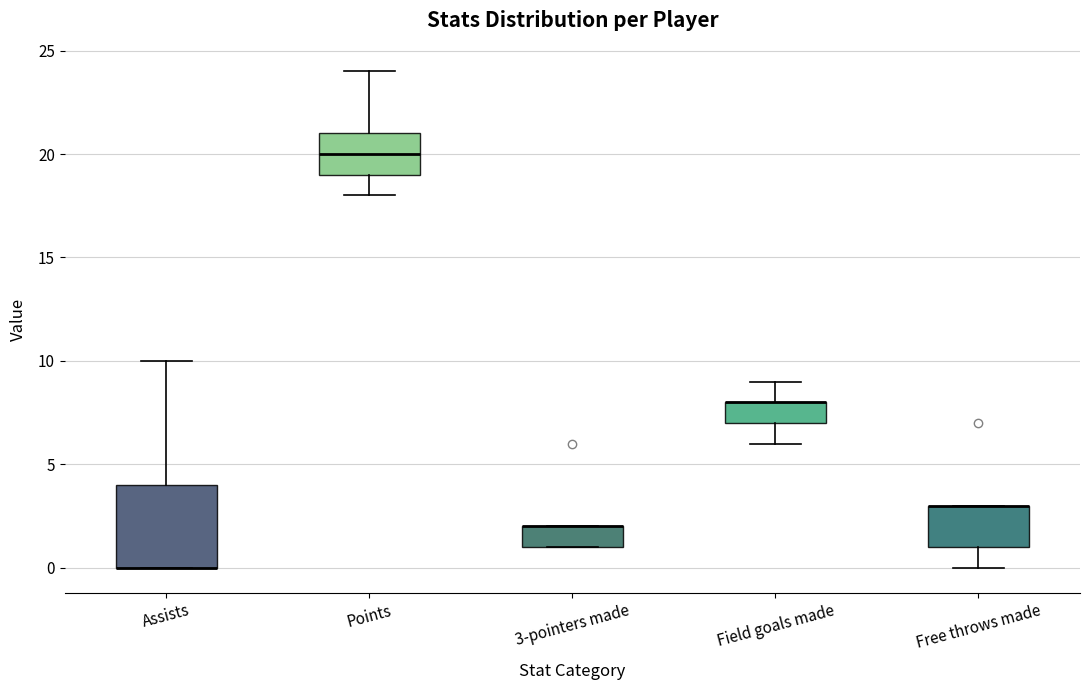

Reading left to right, transcribe this box plot: for each box, give where its median line is, the range the box spans, and where its two whiskers end, as read against the y-axis. The values are not printed on the chart, so give them approximately, as read against the axis.

Assists: median 0 (drawn on the box's lower edge), box 0 to 4, whiskers 0 to 10
Points: median 20, box 19 to 21, whiskers 18 to 24
3-pointers made: median 2 (drawn on the box's upper edge), box 1 to 2, whiskers 1 to 2
Field goals made: median 8 (drawn on the box's upper edge), box 7 to 8, whiskers 6 to 9
Free throws made: median 3 (drawn on the box's upper edge), box 1 to 3, whiskers 0 to 3